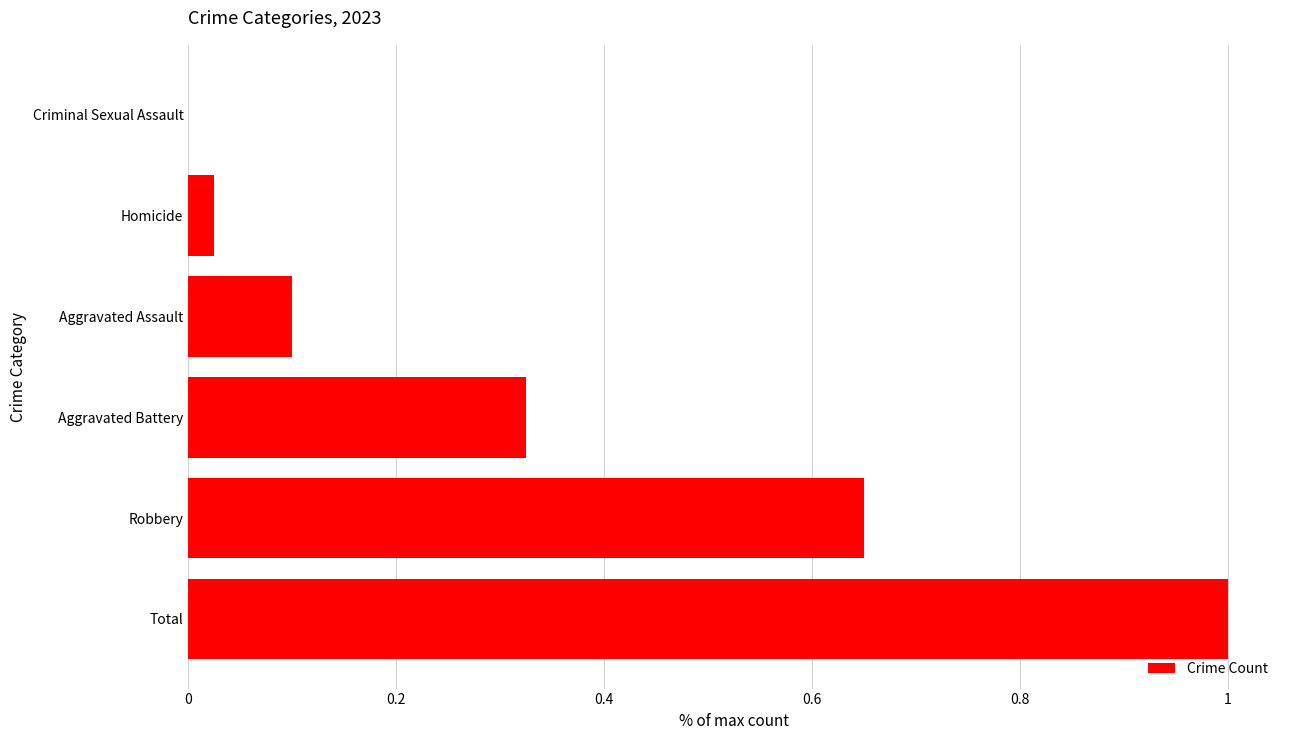

What is the sum of the values at Aggravated Assault and Total?

1.1